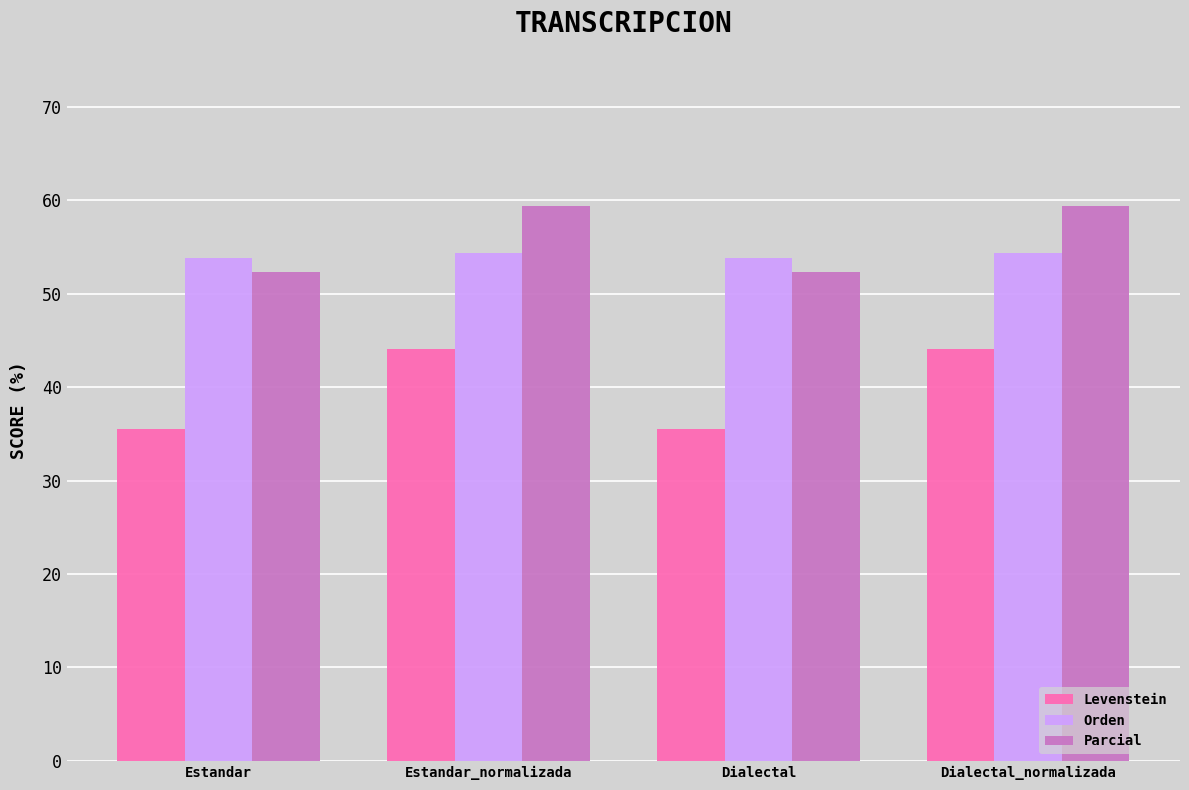

What is the smallest value displayed?

35.5